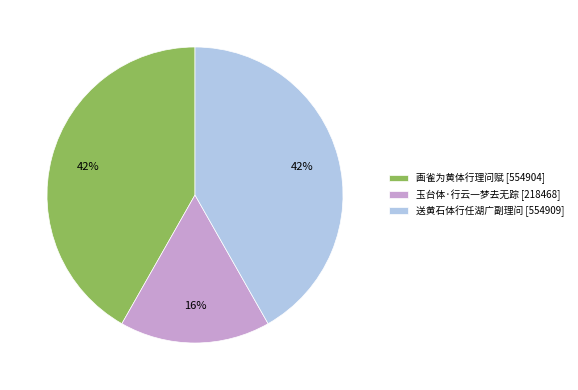

To the nearest percent, what portion does 送黄石体行任湖广副理问 represent?

42%